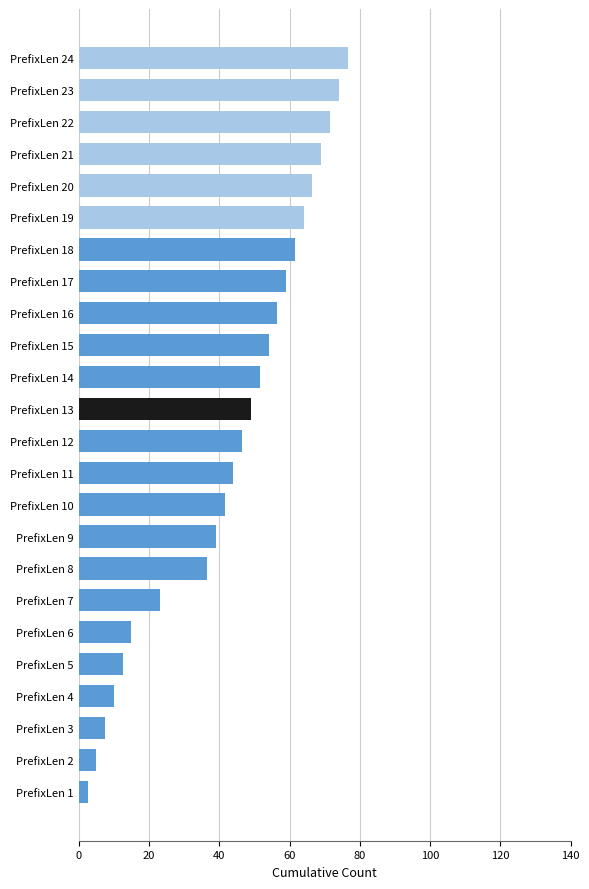

The chart shows a value of 104.3 at PrefixLen 22. True or false?

False